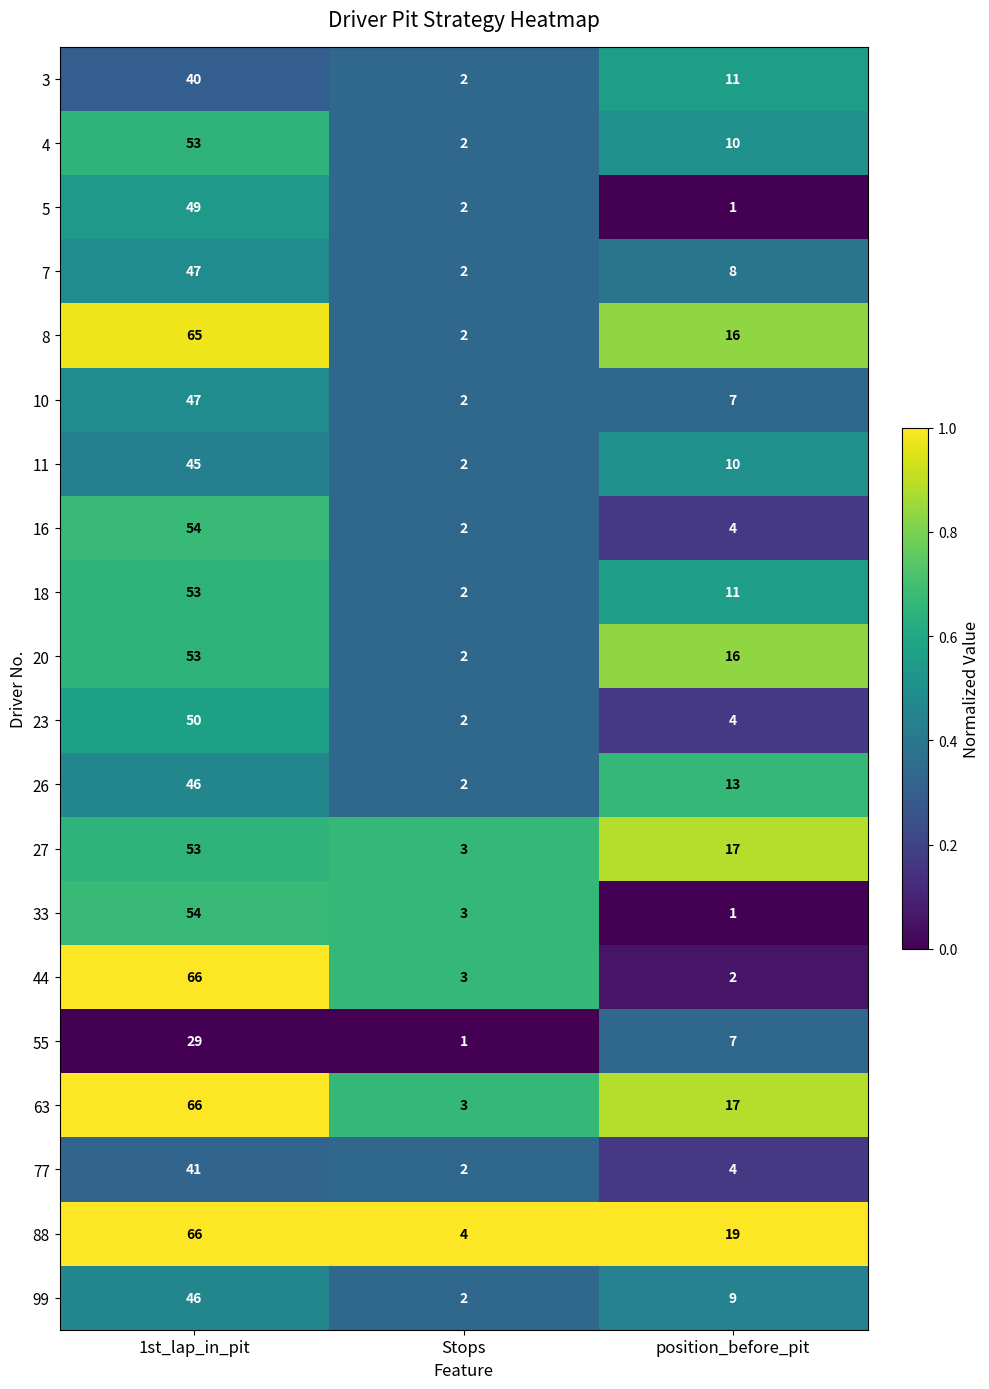

At which category does the chart reach its peak across all series?

1st_lap_in_pit